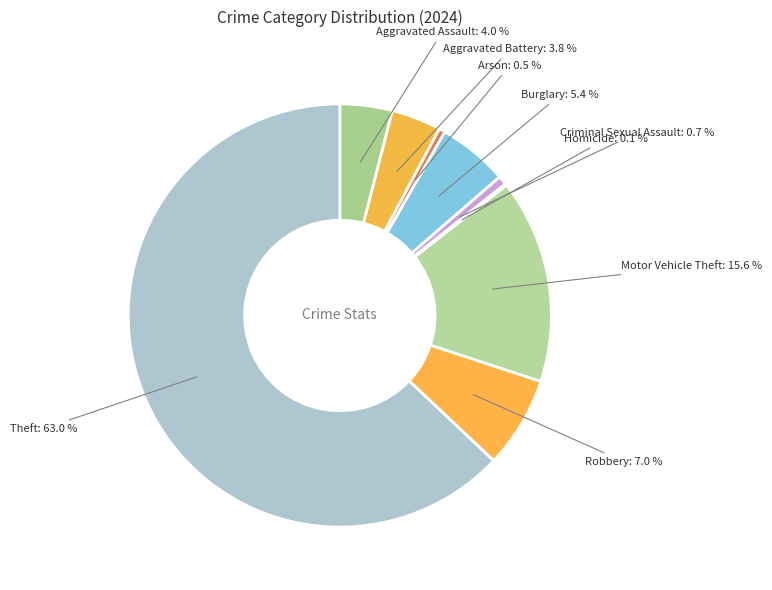

To the nearest percent, what portion does Burglary represent?

5%